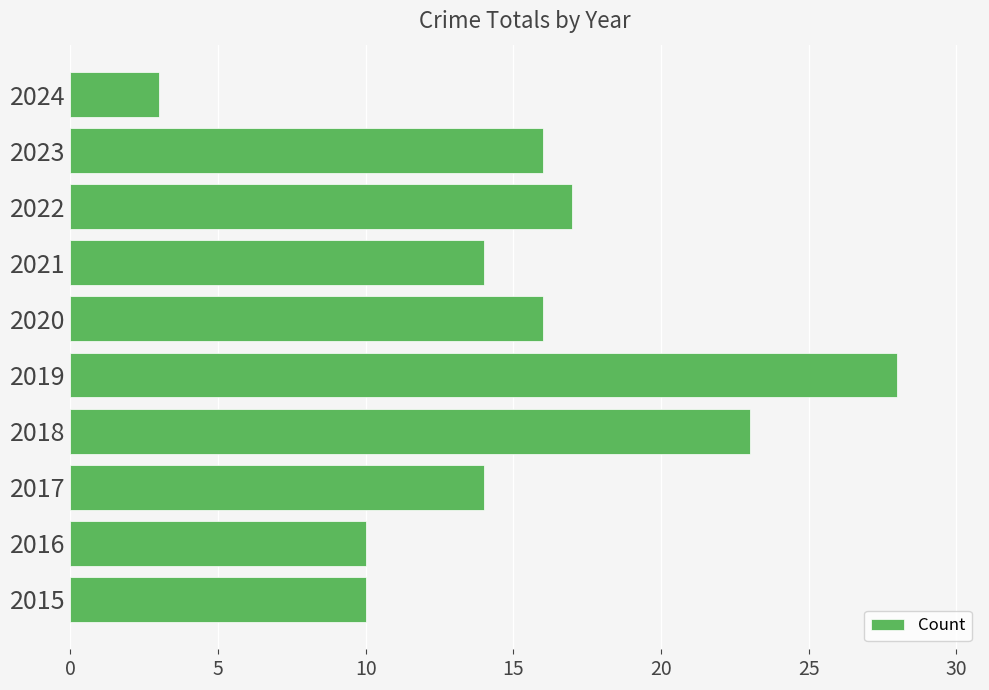

Which label corresponds to the largest value in the chart?

2019